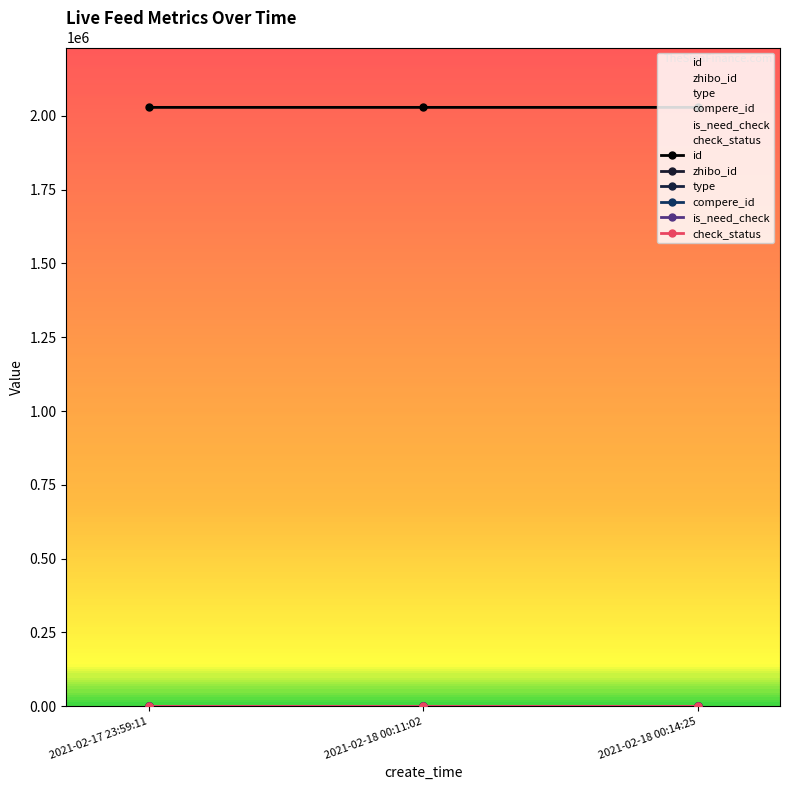

What is the label of the 1st point from the right?

2021-02-18 00:14:25